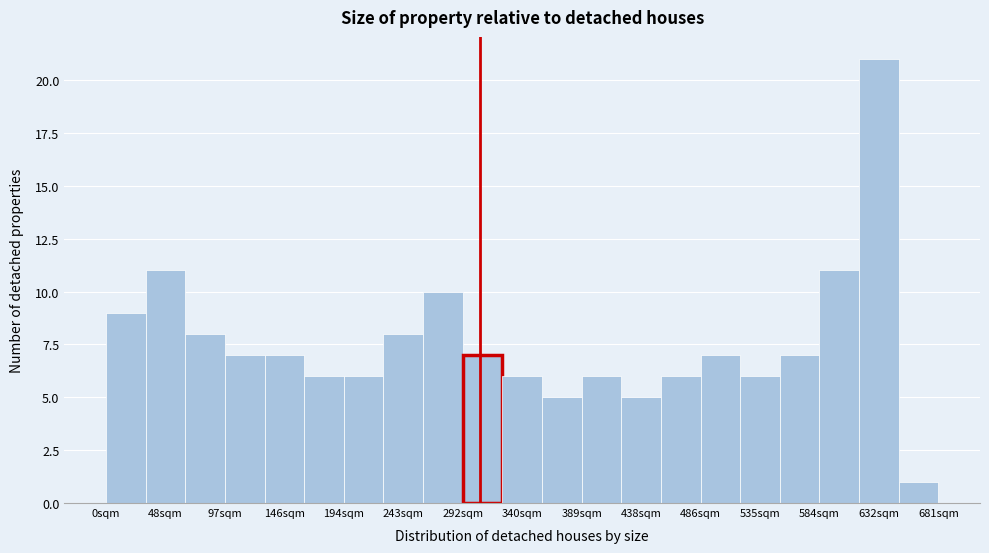

What is the height of the bar covering 390 to 420 on the x-axis? Neither the bar edges nor the heights are printed on the chart, so give them approximately, as read against the axes.

6